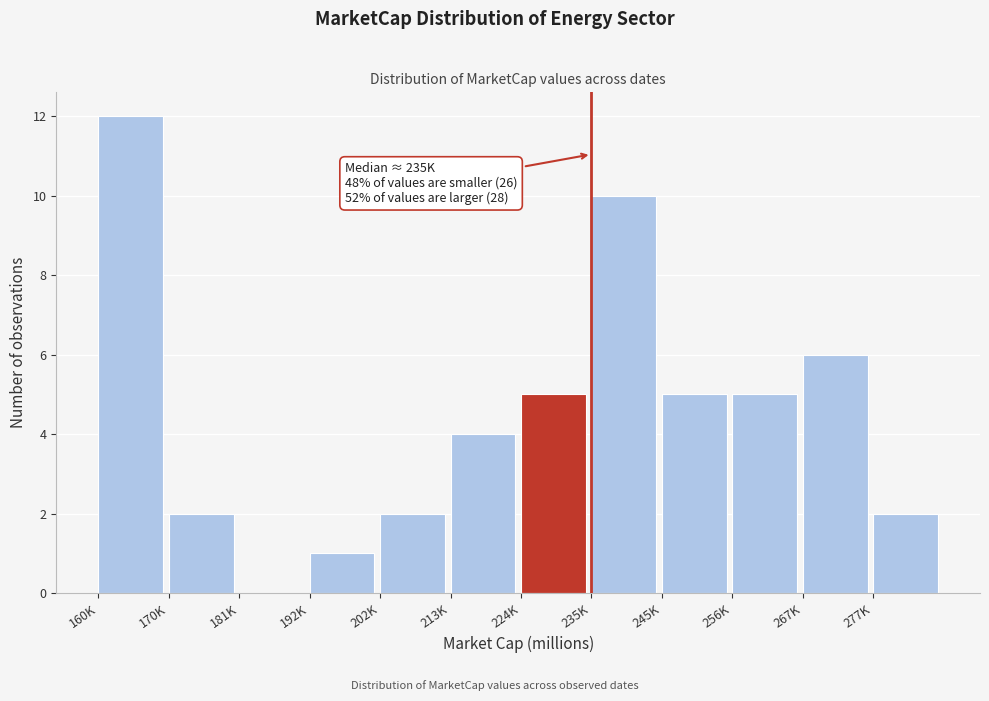

Reading left to right, extract all data points from this chart.

160K=12	170K=2	181K=0	192K=1	202K=2	213K=4	224K=5	235K=10	245K=5	256K=5	267K=6	277K=2